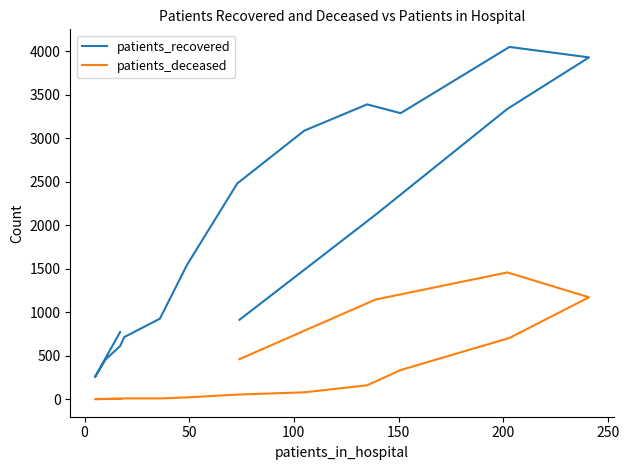

True or false: patients_recovered and patients_deceased cross at least once.

False